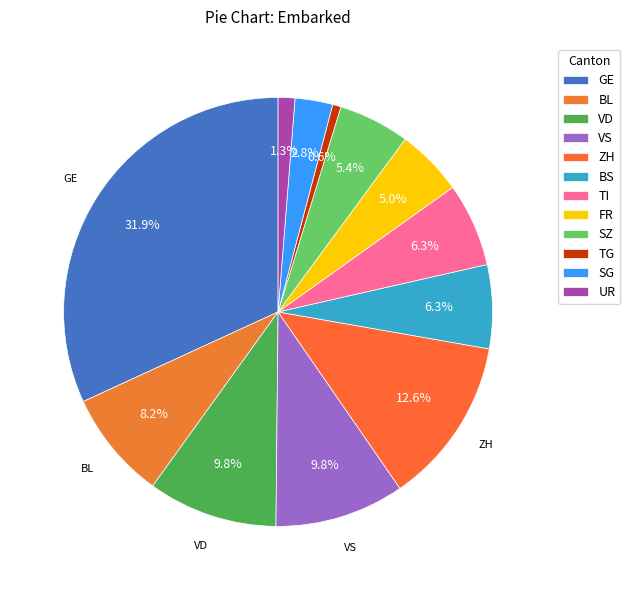

How many segments does this pie chart have?

12